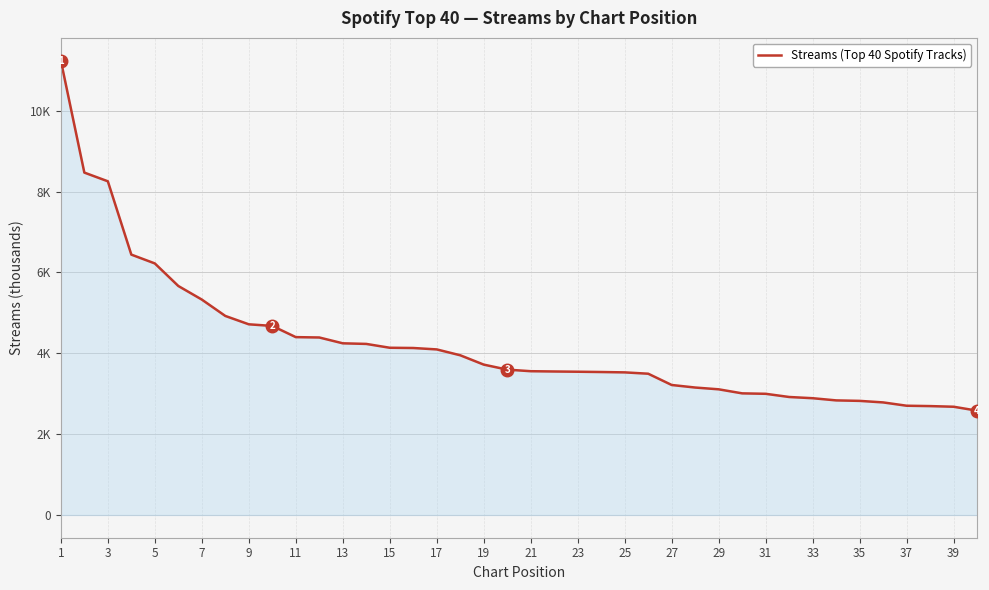

True or false: the data has more than 1 interior local peaks.

False